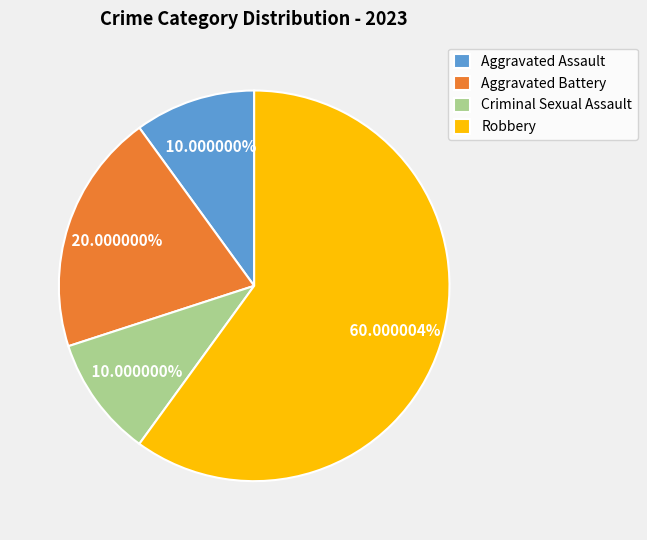

Is there any slice that represents more than half of the pie?

Yes